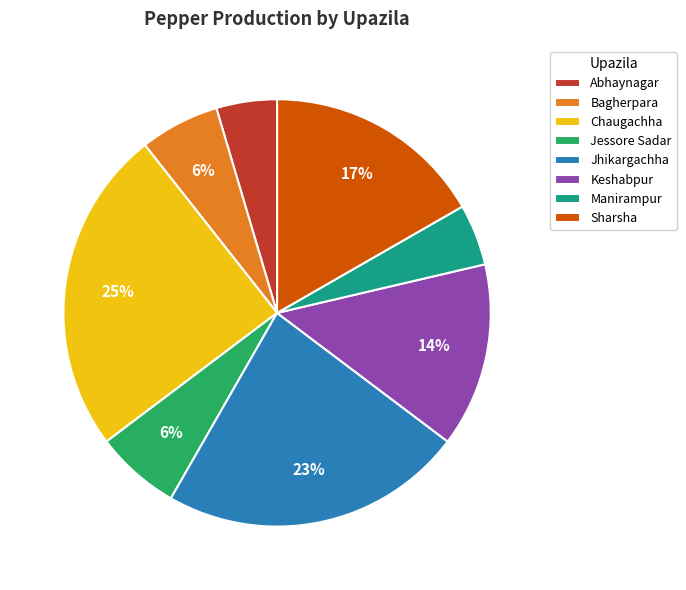

Count the number of slices in the pie.

8